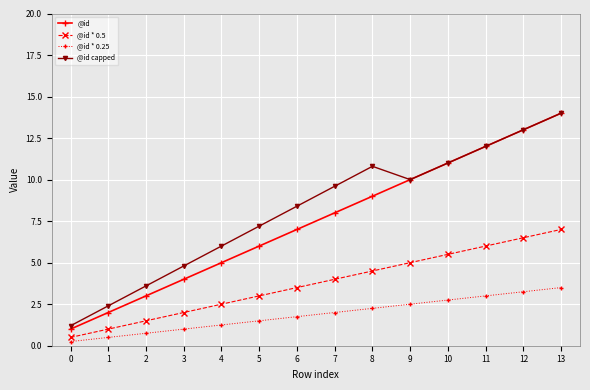

What is the maximum value shown in the chart?

14.0